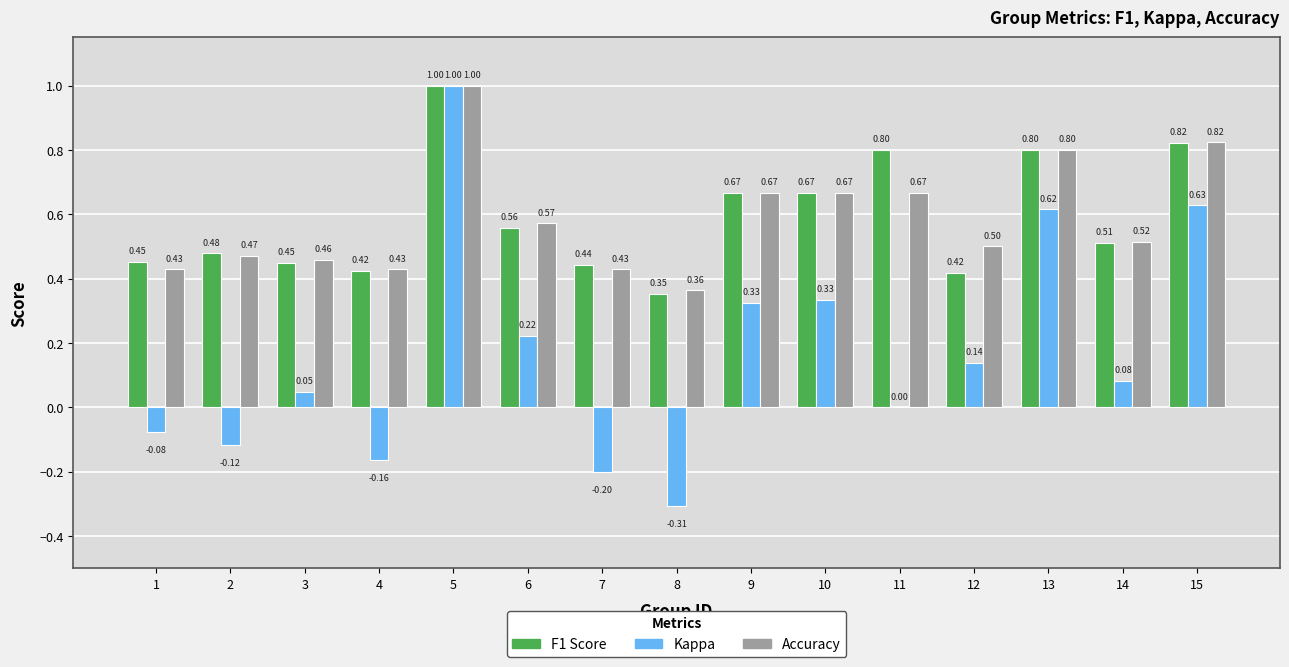

At which category is the sum across all series the highest?

5